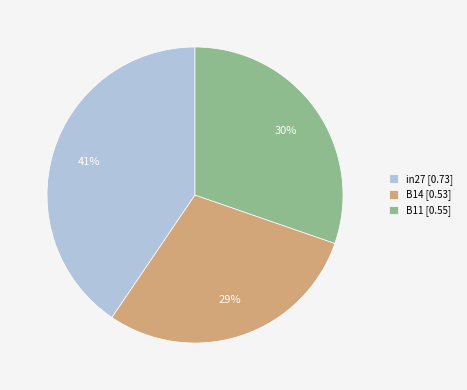

Rank the categories by value from highest to lowest.

in27, B11, B14